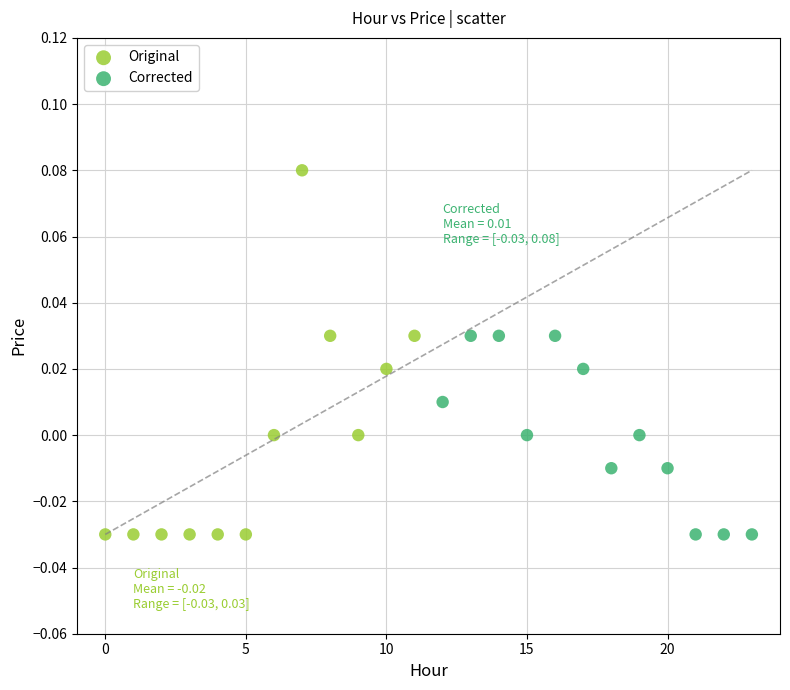

Which series reaches the maximum Y coordinate?

Original